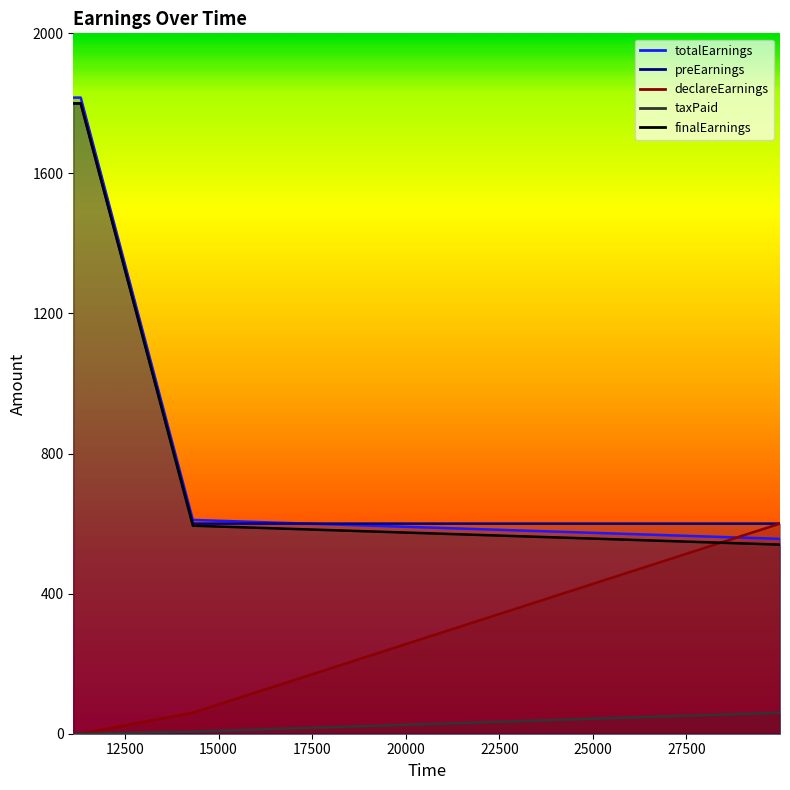

What is the value of the preEarnings point at the 3rd from the left?

600.0